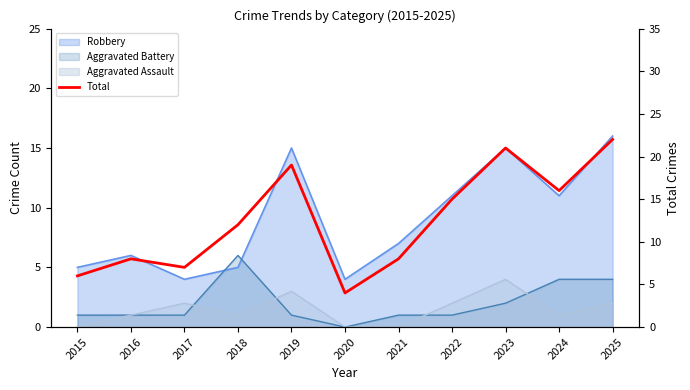

True or false: the data shows 21 at 2023.

True